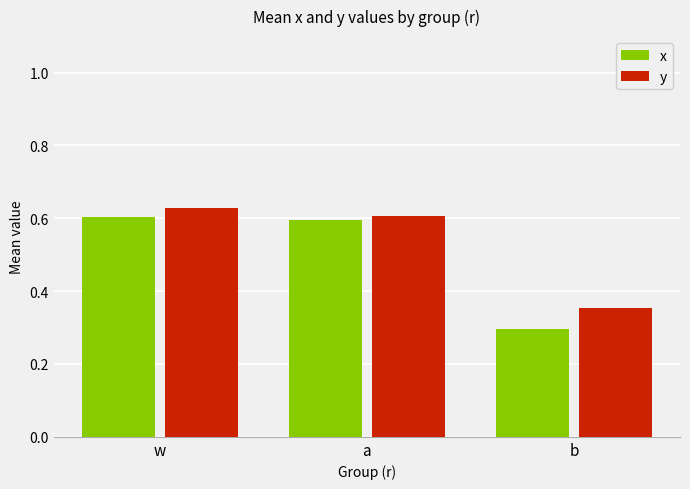

How many y values are between 0 and 1?

3